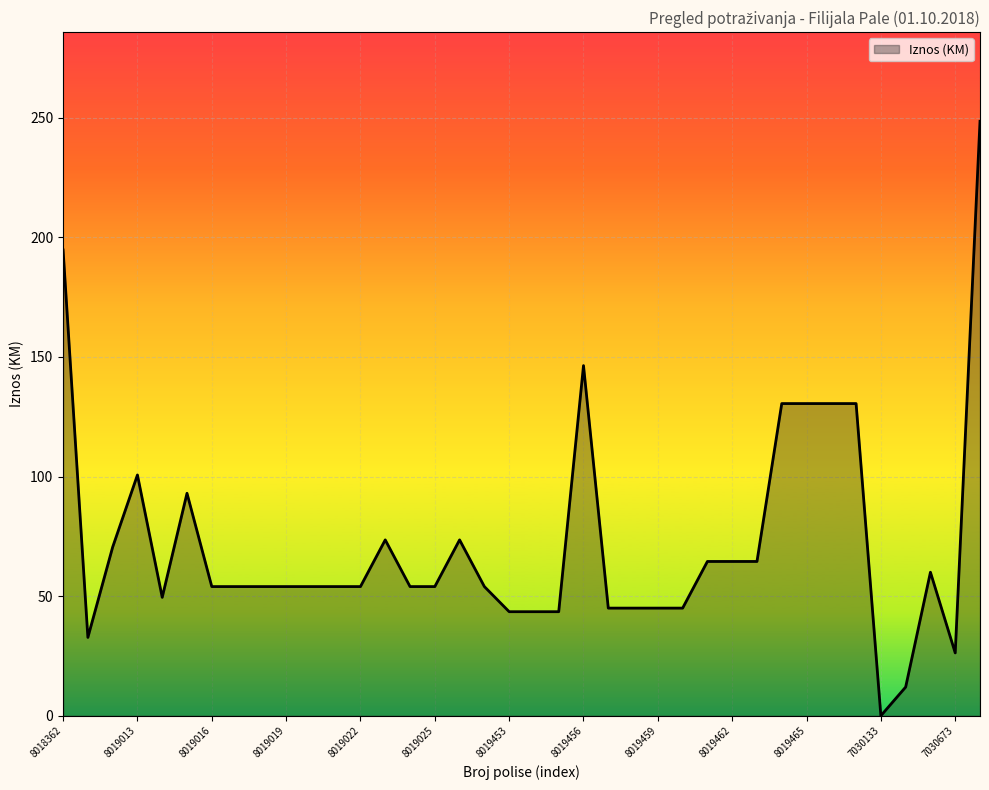

What is the difference between the maximum and minimum values?

248.5